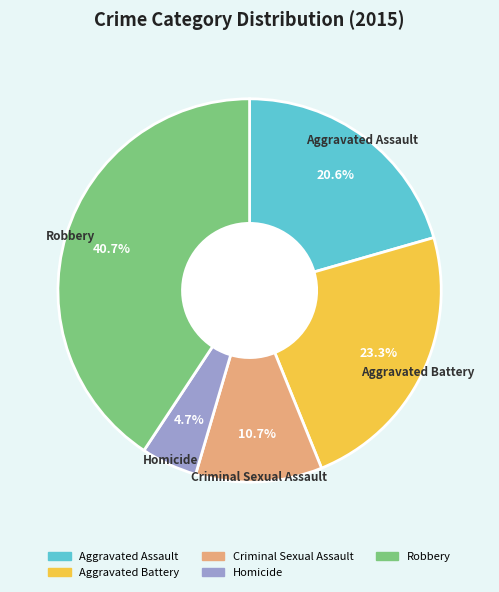

To the nearest percent, what is the combined percentage of Aggravated Battery and Homicide?

28%